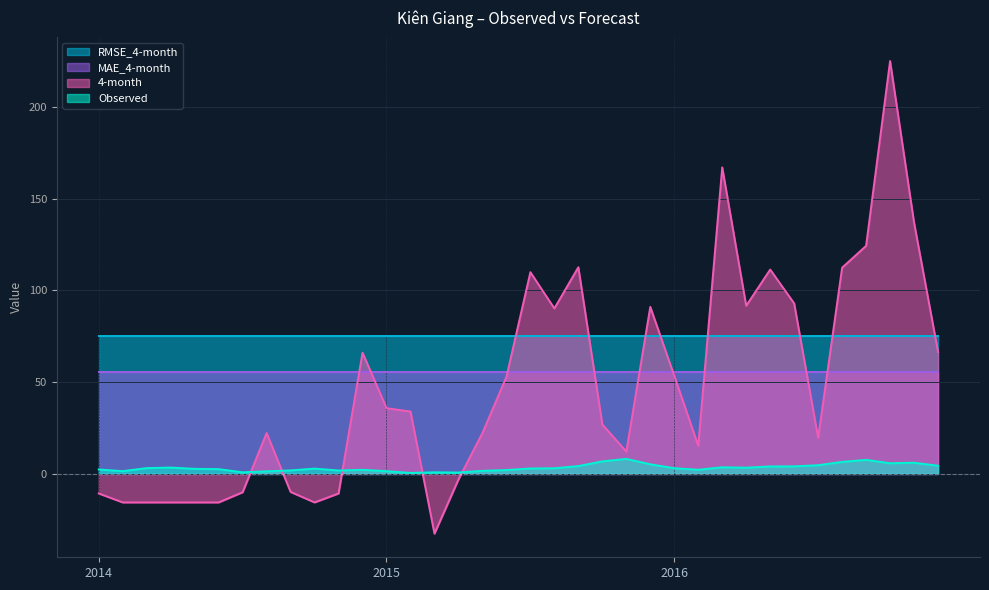

Reading left to right, extract all data points from this chart.

Observed: 2.4	1.5	3.2	3.4	2.7	2.6	0.9	1.4	1.9	2.9	1.8	2.2	1.5	0.5	0.9	0.7	1.6	2.1	3.0	3.1	4.3	6.8	8.2	5.2	3.1	2.3	3.6	3.4	4.1	4.1	4.7	6.5	7.7	5.8	6.1	4.4
4-month: -10.7	-15.6	-15.6	-15.6	-15.6	-15.6	-10.0	22.3	-9.8	-15.6	-10.7	66.1	35.8	34.0	-32.6	-3.1	22.3	52.8	110.0	90.2	112.7	26.9	12.2	91.1	53.5	15.3	167.1	91.7	111.4	93.0	19.6	112.4	124.4	225.1	137.0	66.5